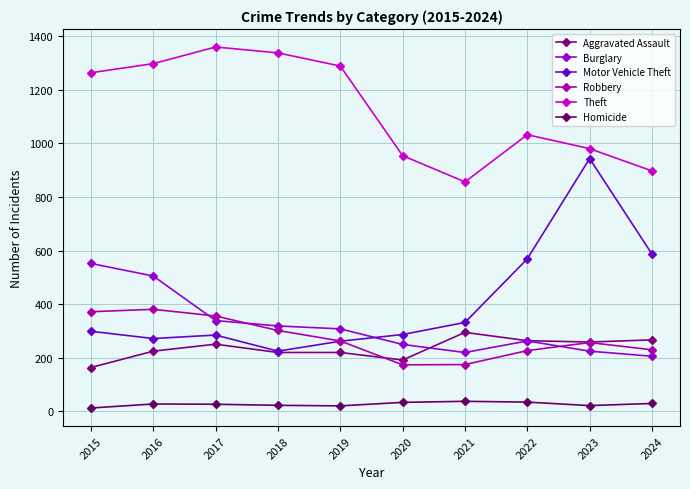

True or false: Burglary and Homicide cross at least once.

False